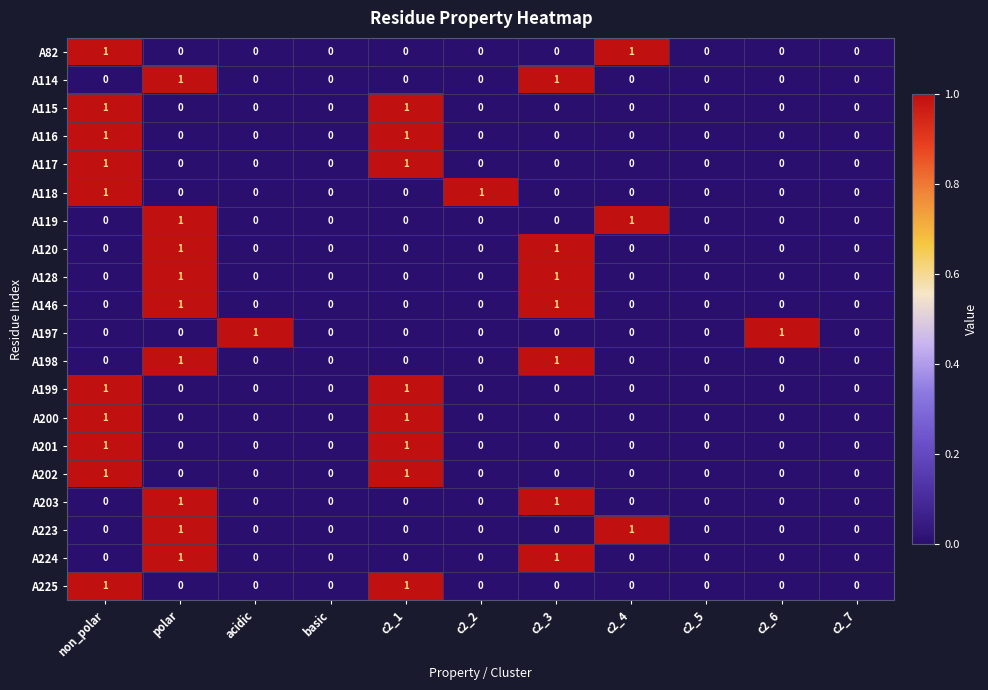

What is the total value across all series at c2_3?

7